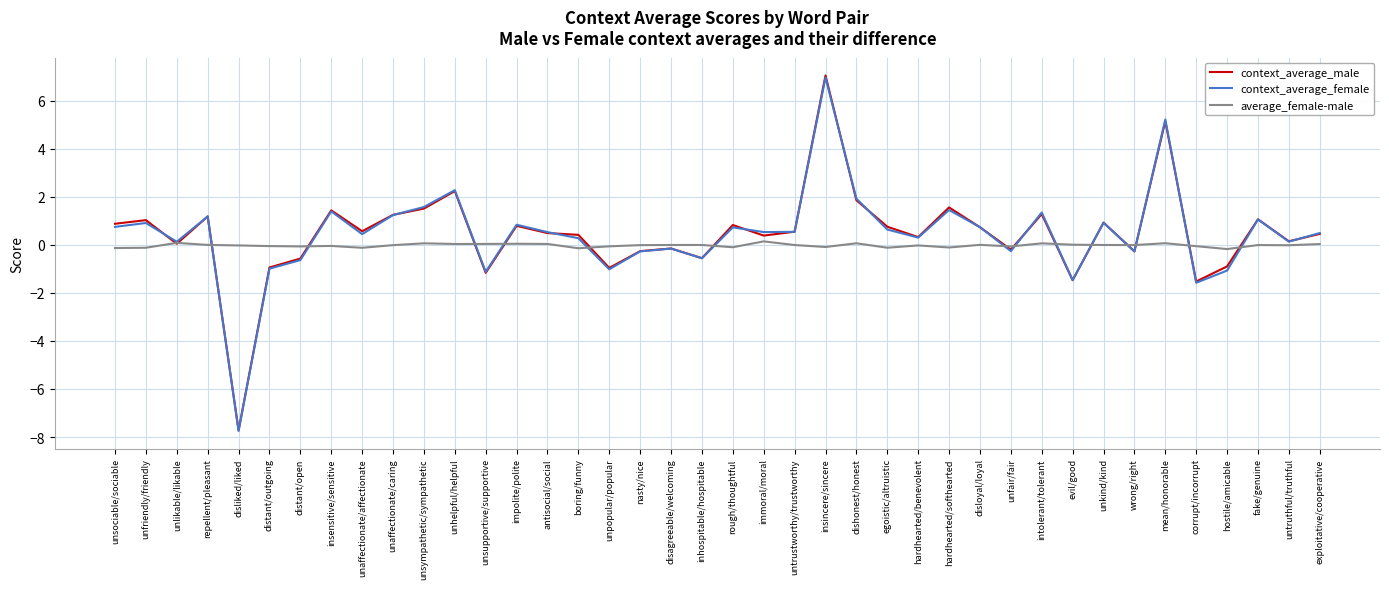

At which category is the sum across all series the highest?

insincere/sincere